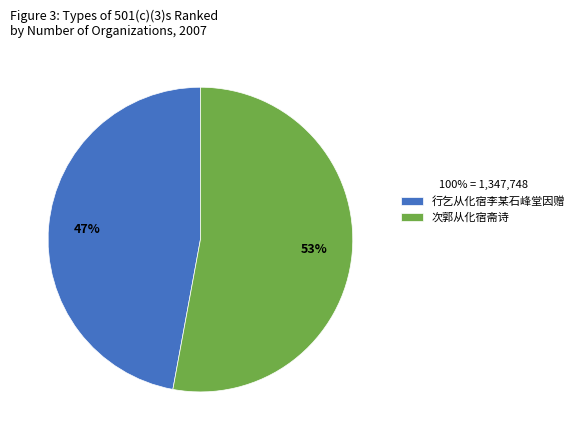

True or false: 行乞从化宿李某石峰堂因赠 accounts for 34% of the total.

False